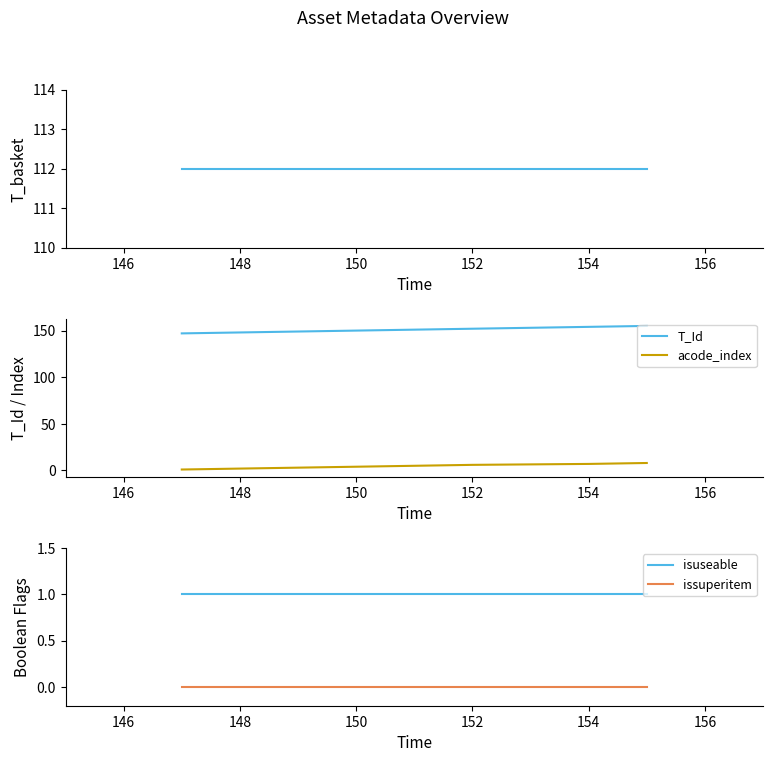

What is the average value of the T_Id series?

151